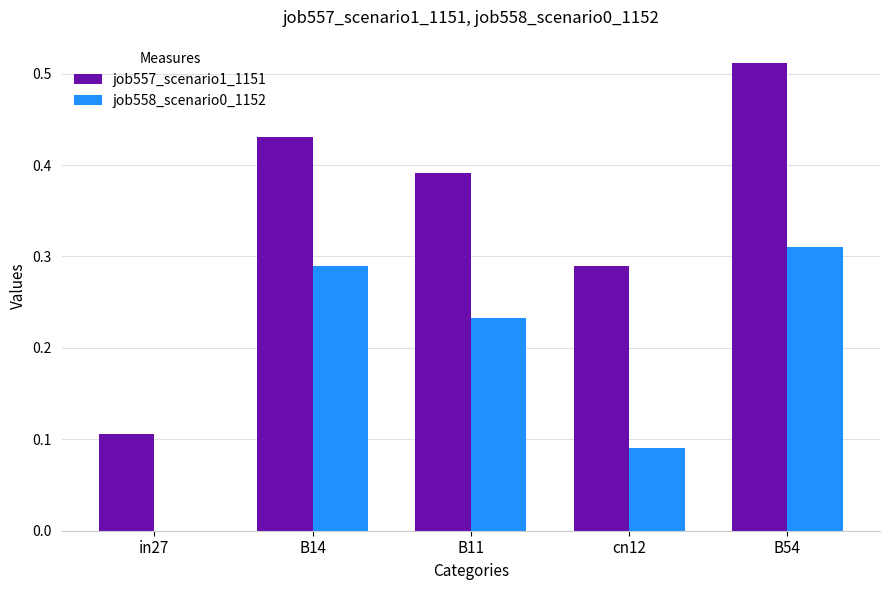

What is the sum of all job557_scenario1_1151 values?

1.7